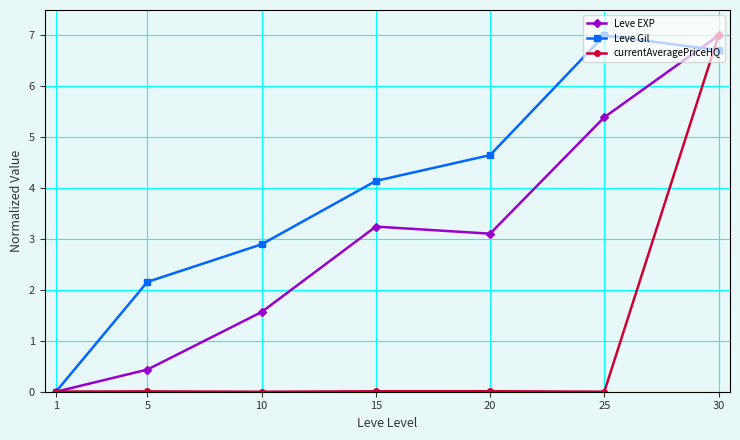

How many interior local valleys does the Leve EXP series have?

1